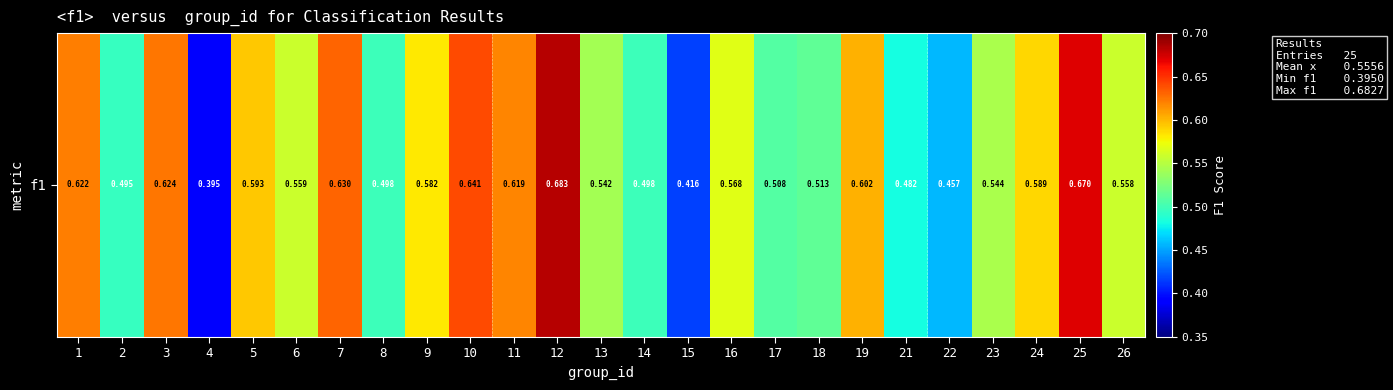

Count the number of data series in this chart.

1